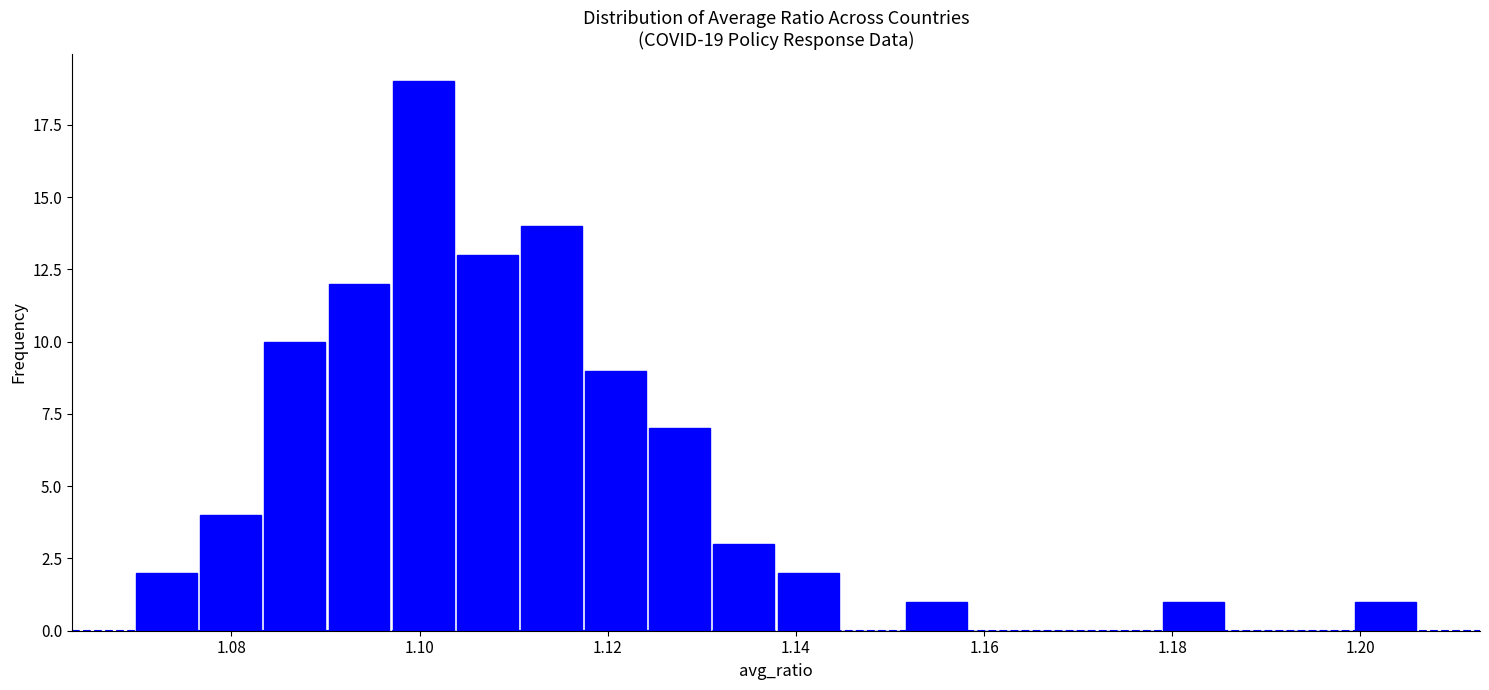

Around what value on the x-axis is the tallest bar? Give the approximate position of its centre, as read against the axis.

1.100